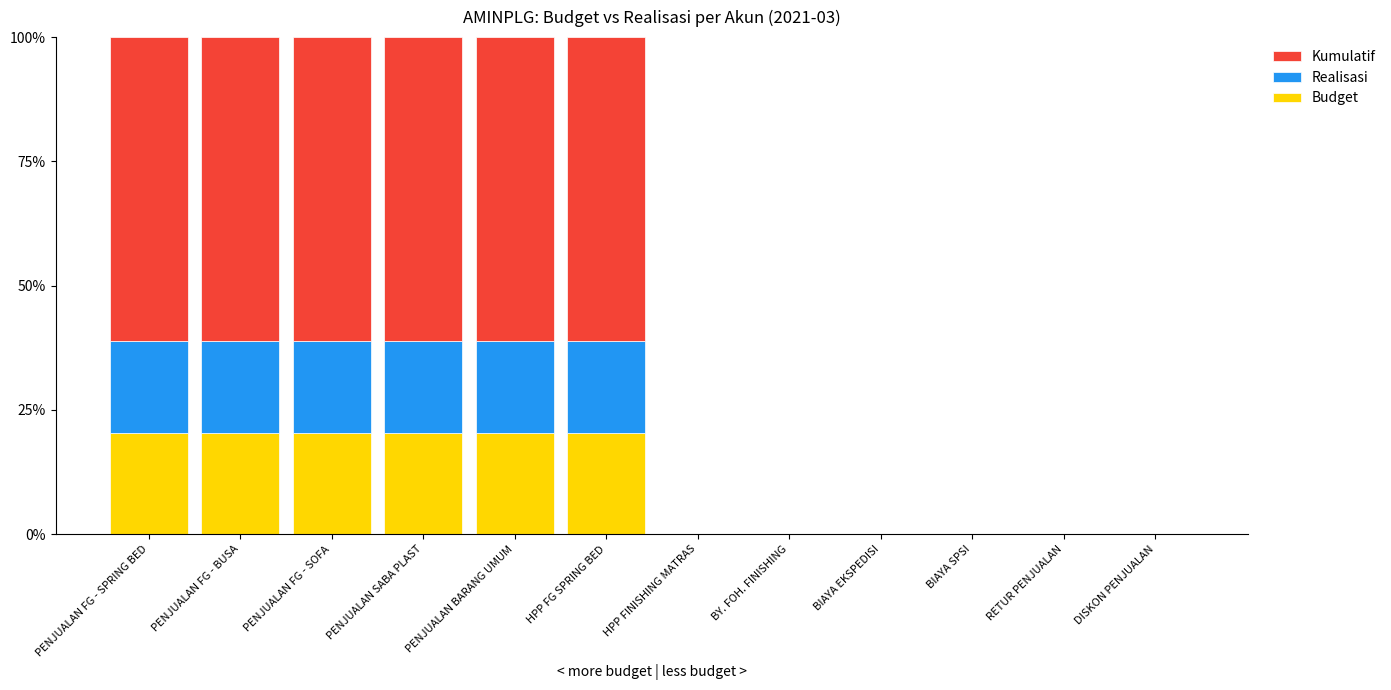

What is the sum of the Budget values at PENJUALAN FG - SOFA and DISKON PENJUALAN?

20.4